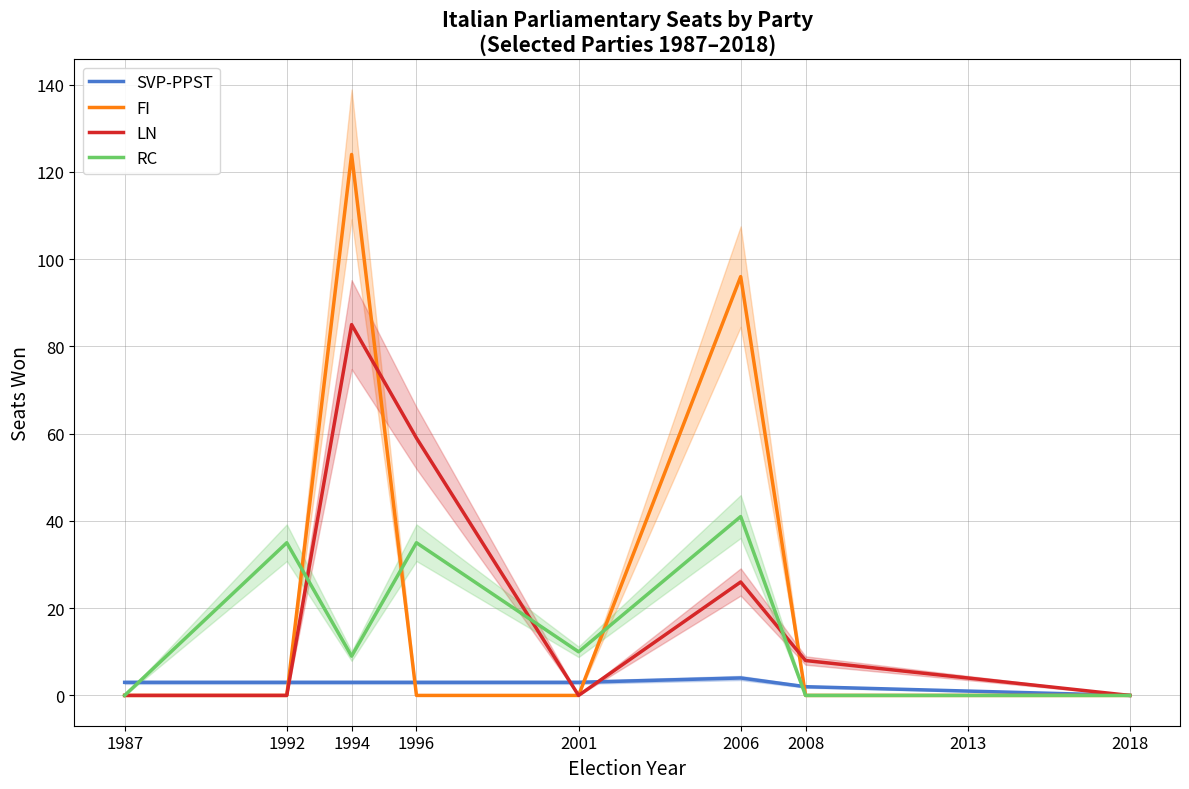

True or false: SVP-PPST and RC intersect in this chart.

True